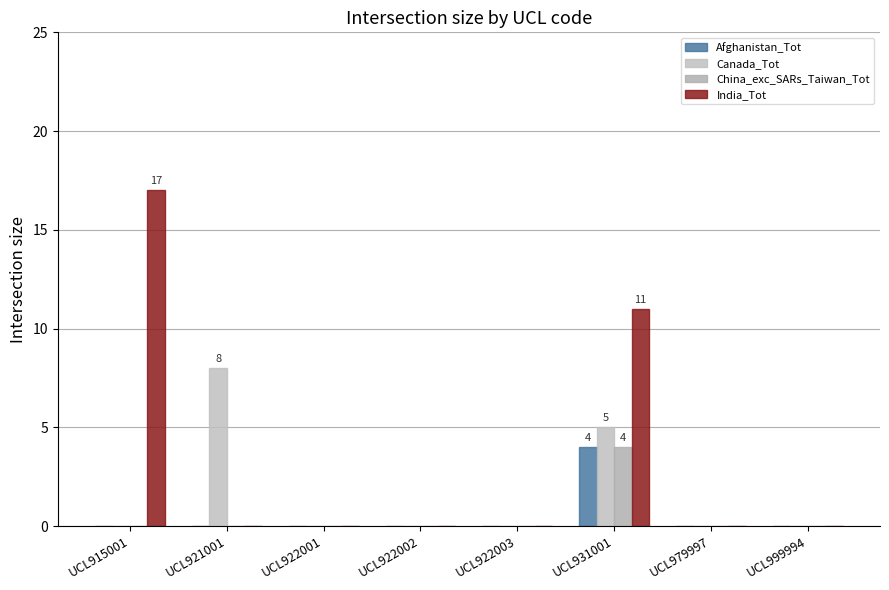

How many groups of bars are there?

8